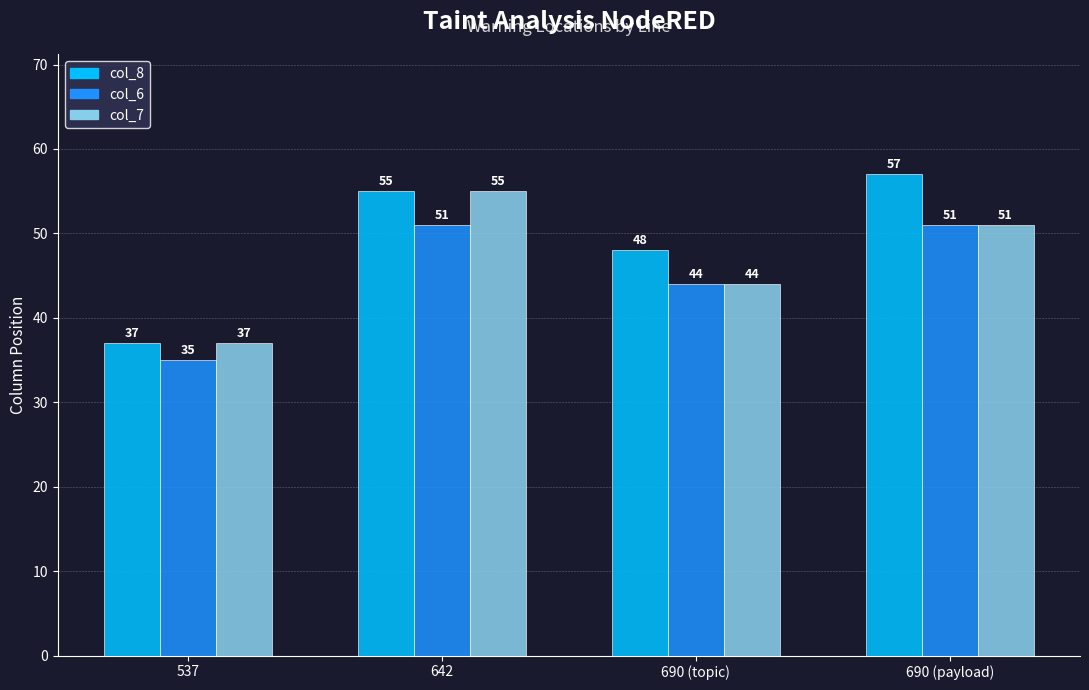

Reading left to right, extract all data points from this chart.

col_8: 537=37	642=55	690 (topic)=48	690 (payload)=57
col_6: 537=35	642=51	690 (topic)=44	690 (payload)=51
col_7: 537=37	642=55	690 (topic)=44	690 (payload)=51